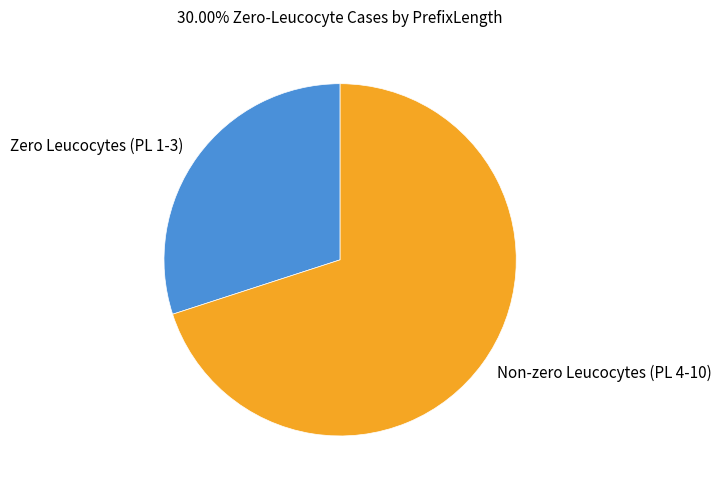

Is there any slice that represents more than half of the pie?

Yes